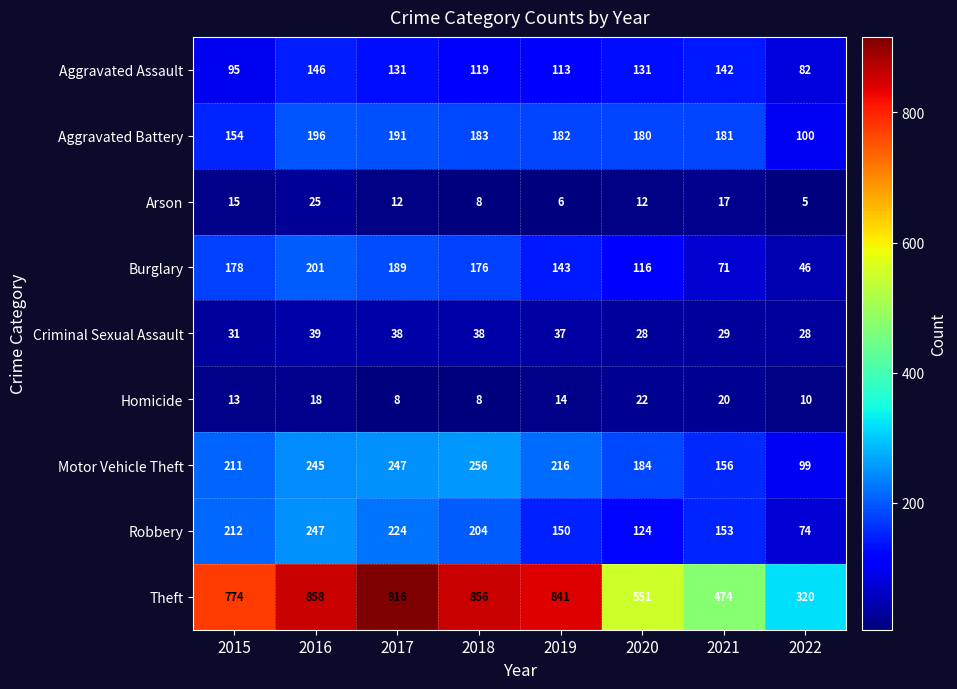

The value of Homicide at 2022 is 5. True or false?

False